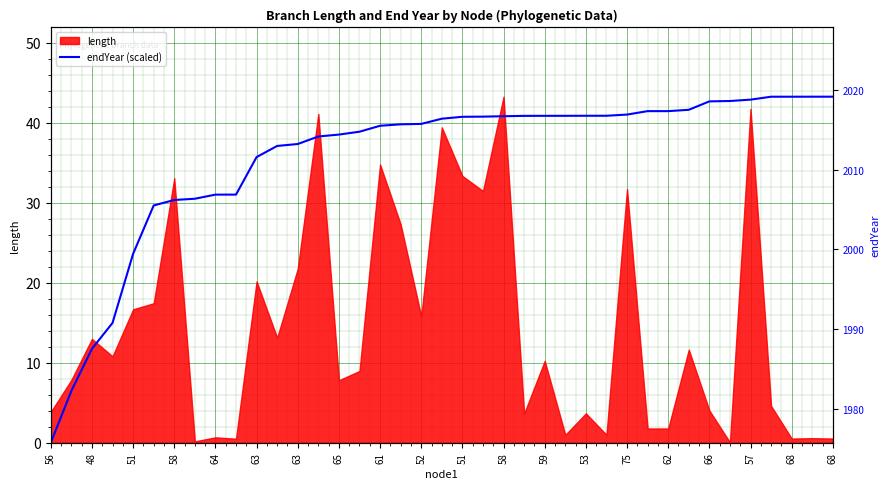

How many lines are shown in the chart?

1